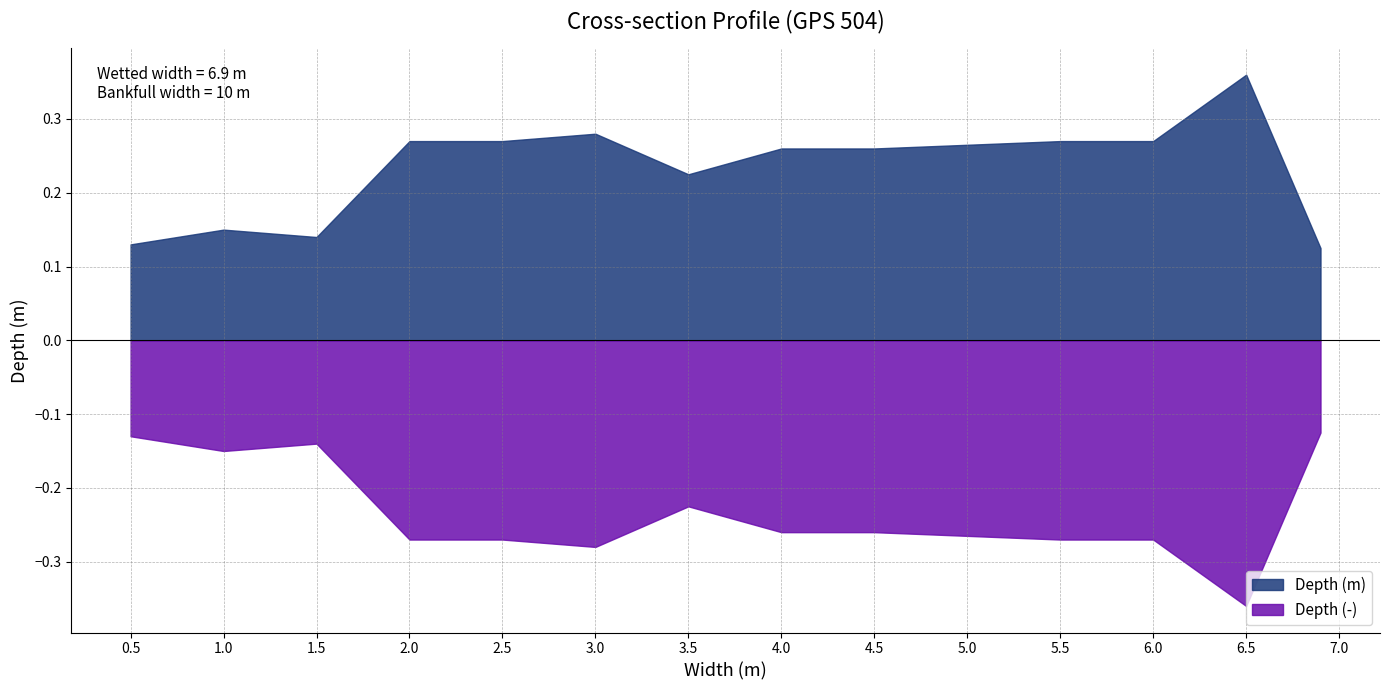

Rank the categories by Depth (m) value from lowest to highest.

6.9, 0.5, 1.5, 1.0, 3.5, 4.0, 4.5, 5.0, 2.0, 2.5, 5.5, 6.0, 3.0, 6.5